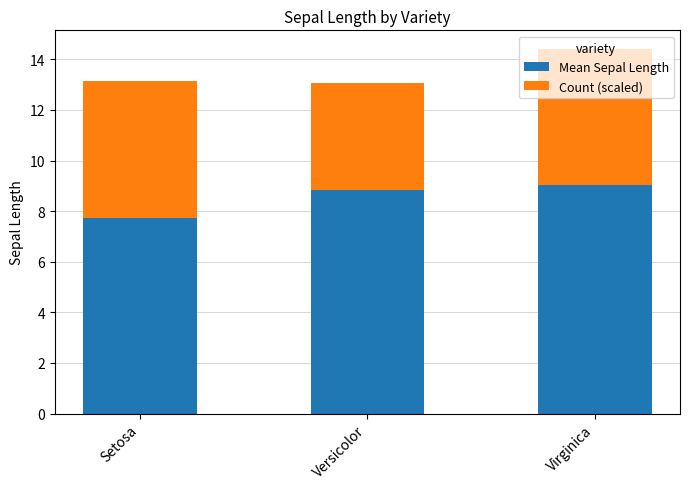

Which category has the lowest value in the Mean Sepal Length series?

Setosa